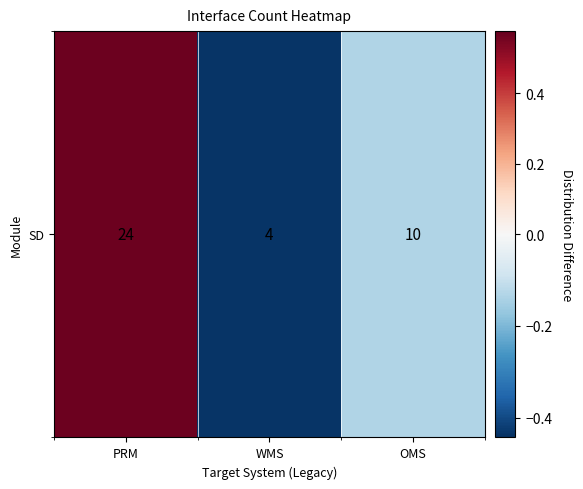

What is the sum of the values at PRM and WMS?

0.1